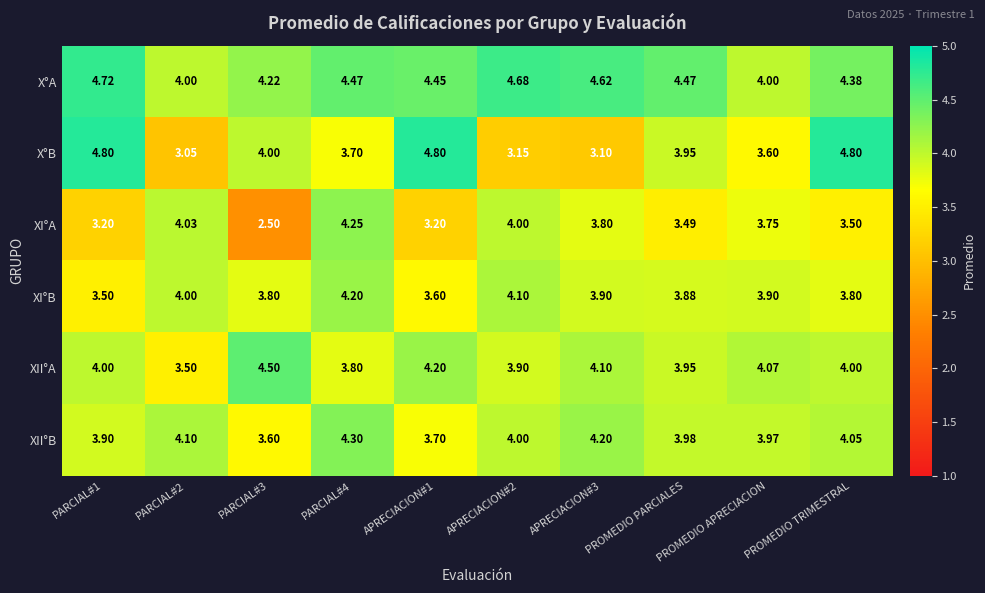

Rank the series at PROMEDIO APRECIACION from lowest to highest value.

X°B, XI°A, XI°B, XII°B, X°A, XII°A